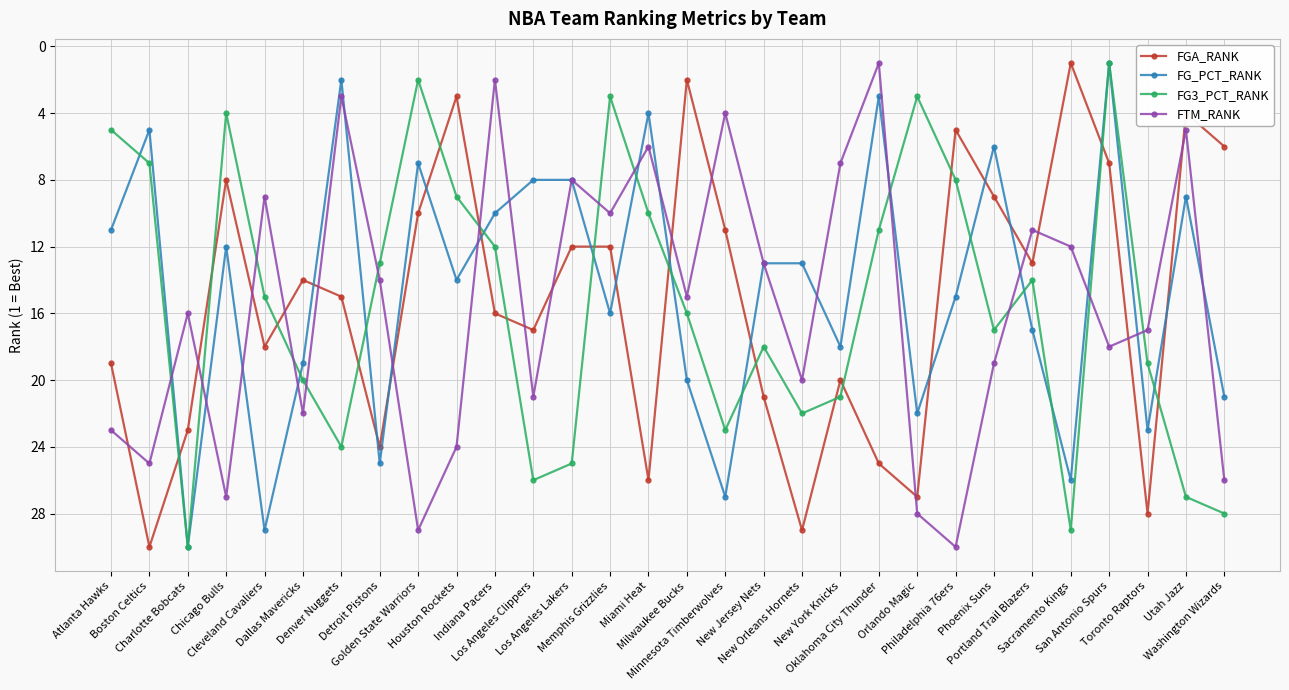

Reading left to right, extract all data points from this chart.

FGA_RANK: 19	30	23	8	18	14	15	24	10	3	16	17	12	12	26	2	11	21	29	20	25	27	5	9	13	1	7	28	4	6
FG_PCT_RANK: 11	5	30	12	29	19	2	25	7	14	10	8	8	16	4	20	27	13	13	18	3	22	15	6	17	26	1	23	9	21
FG3_PCT_RANK: 5	7	30	4	15	20	24	13	2	9	12	26	25	3	10	16	23	18	22	21	11	3	8	17	14	29	1	19	27	28
FTM_RANK: 23	25	16	27	9	22	3	14	29	24	2	21	8	10	6	15	4	13	20	7	1	28	30	19	11	12	18	17	5	26